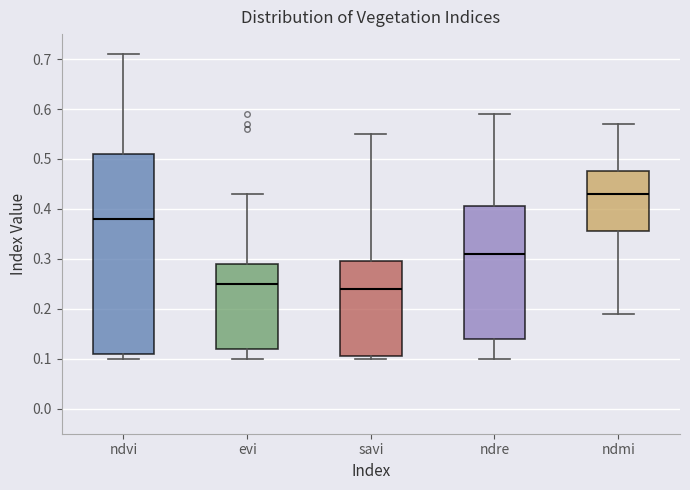

Where is the upper edge of the box for ndre on the y-axis? The values are not printed on the chart, so give them approximately, as read against the axis.

0.41